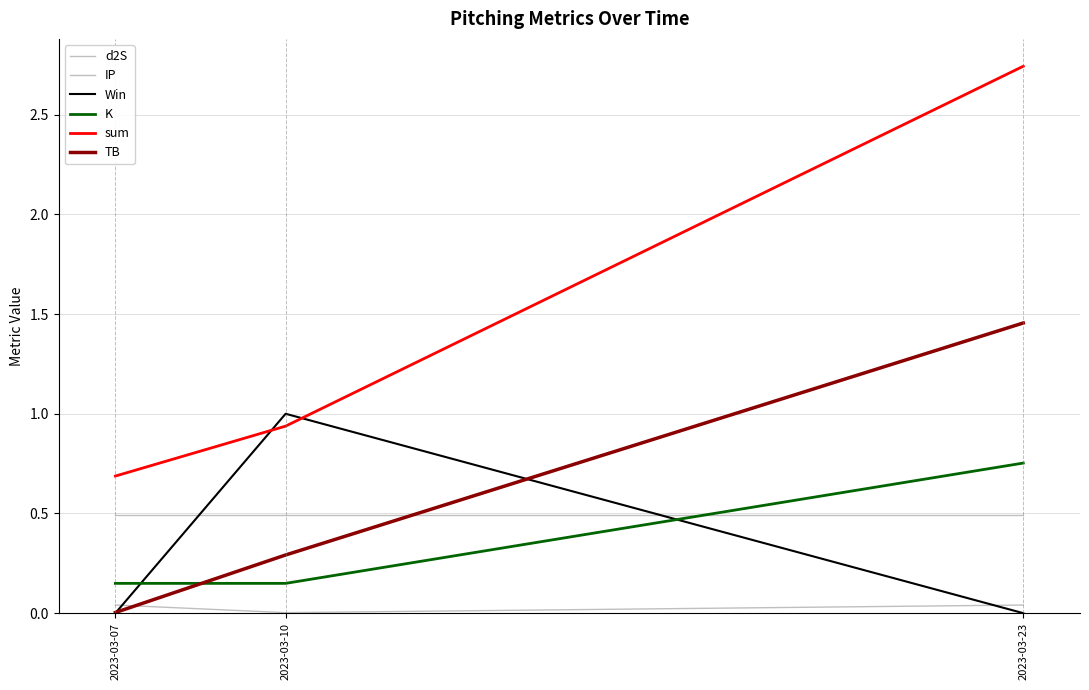

How many lines are shown in the chart?

6